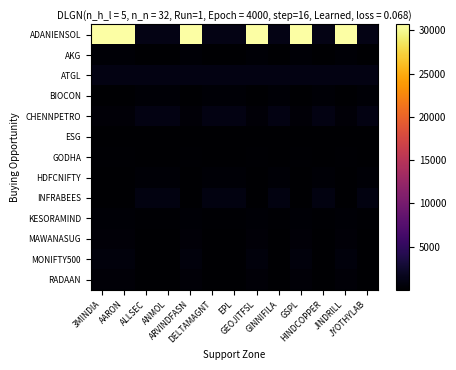

How many categories are shown in the chart?

13